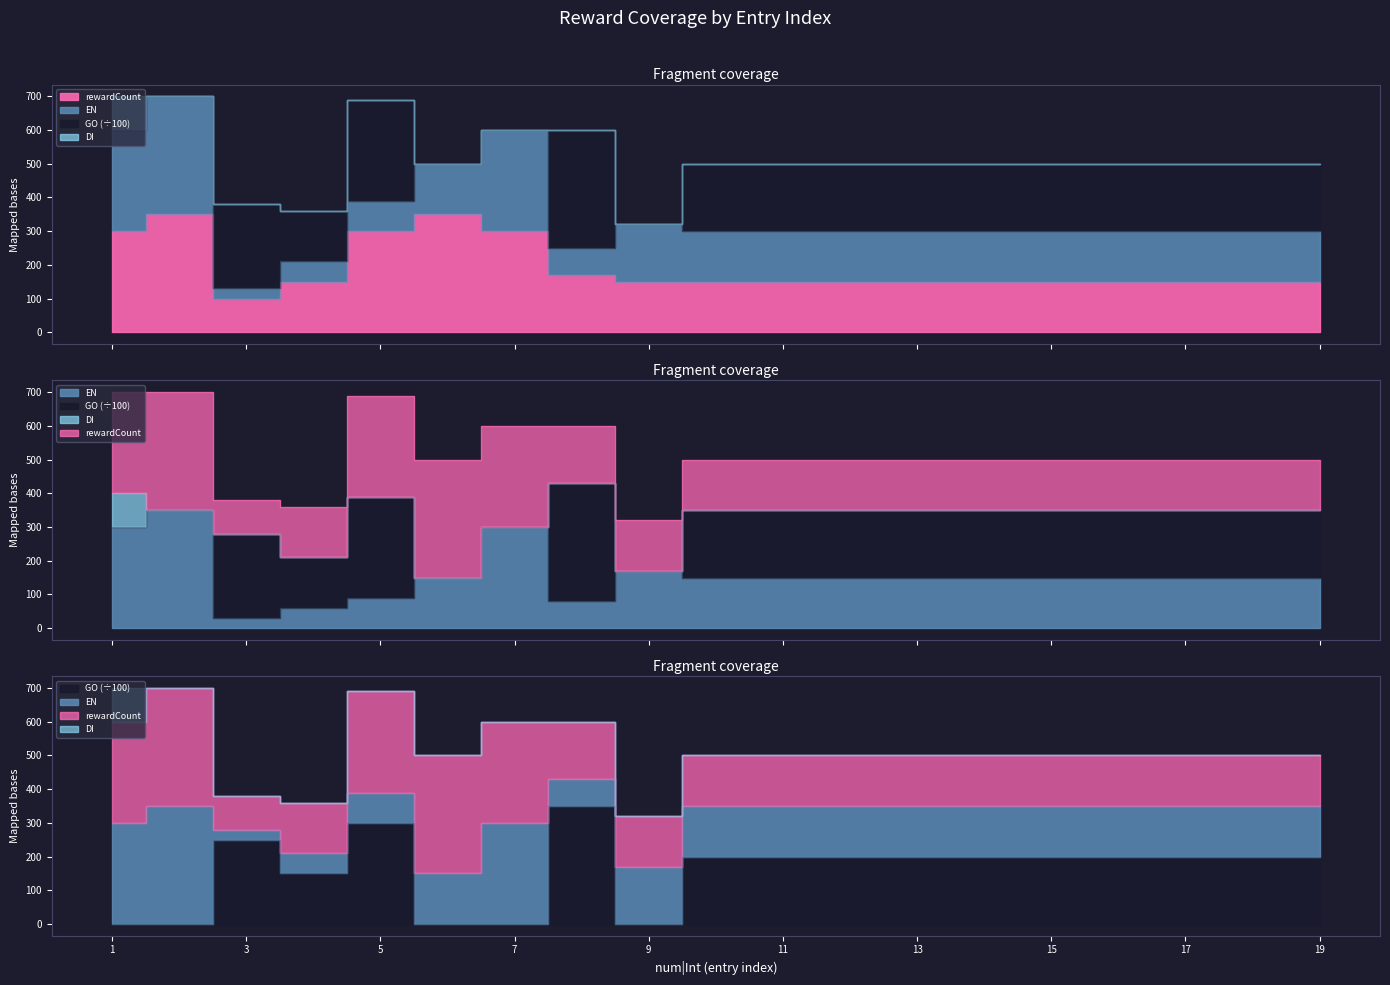

The value of GO at 3 is 115. True or false?

False